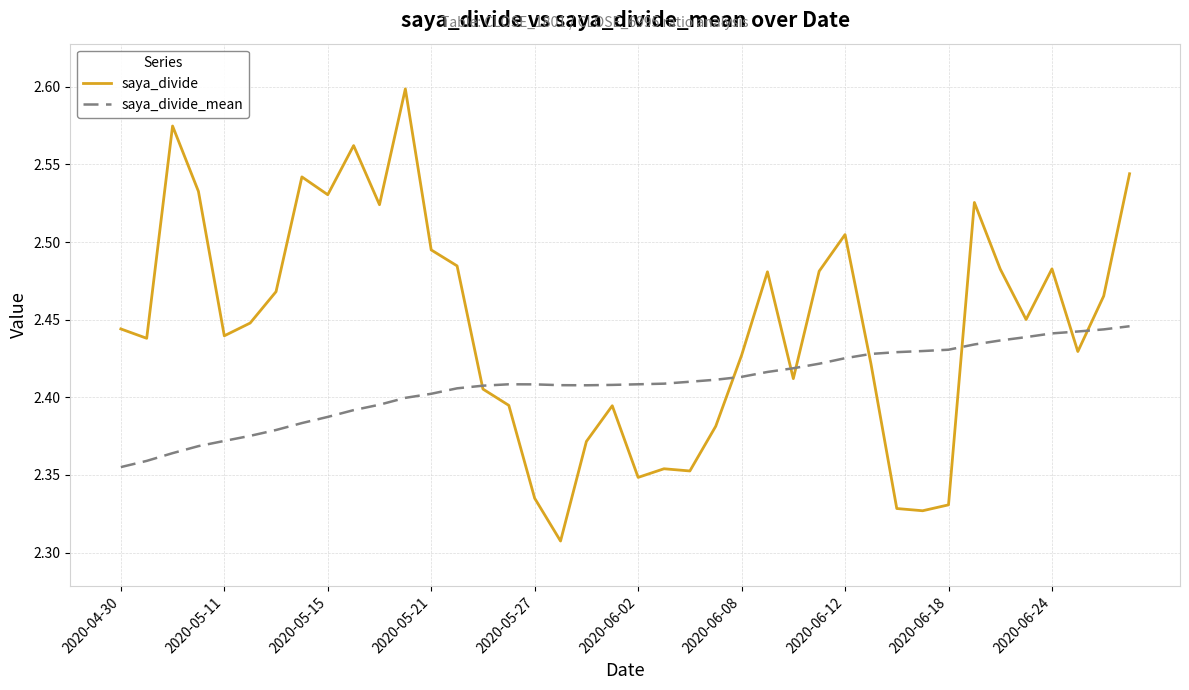

Which series has the widest spread of values?

saya_divide